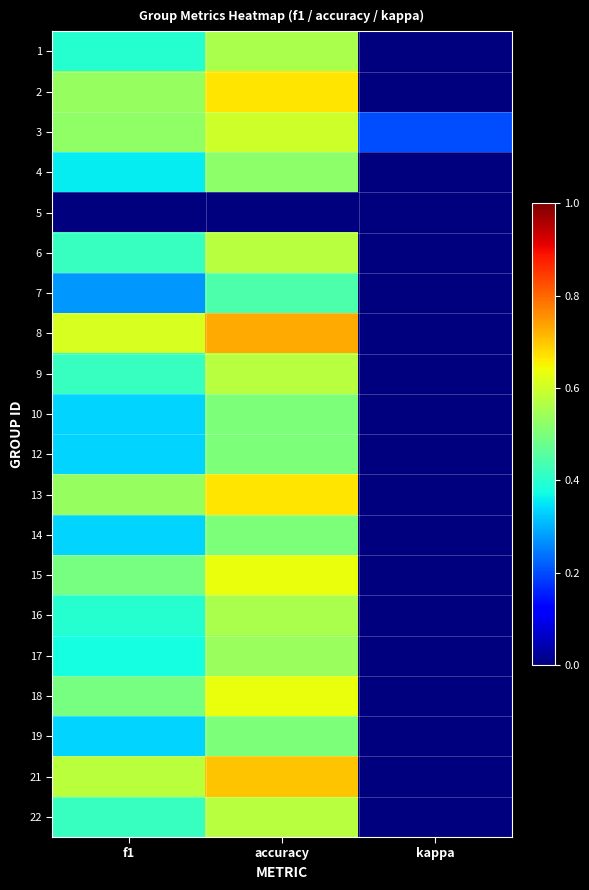

List the series in order of their peak value, highest first.

8, 21, 2, 13, 15, 18, 3, 6, 9, 22, 1, 16, 17, 4, 10, 12, 14, 19, 7, 5